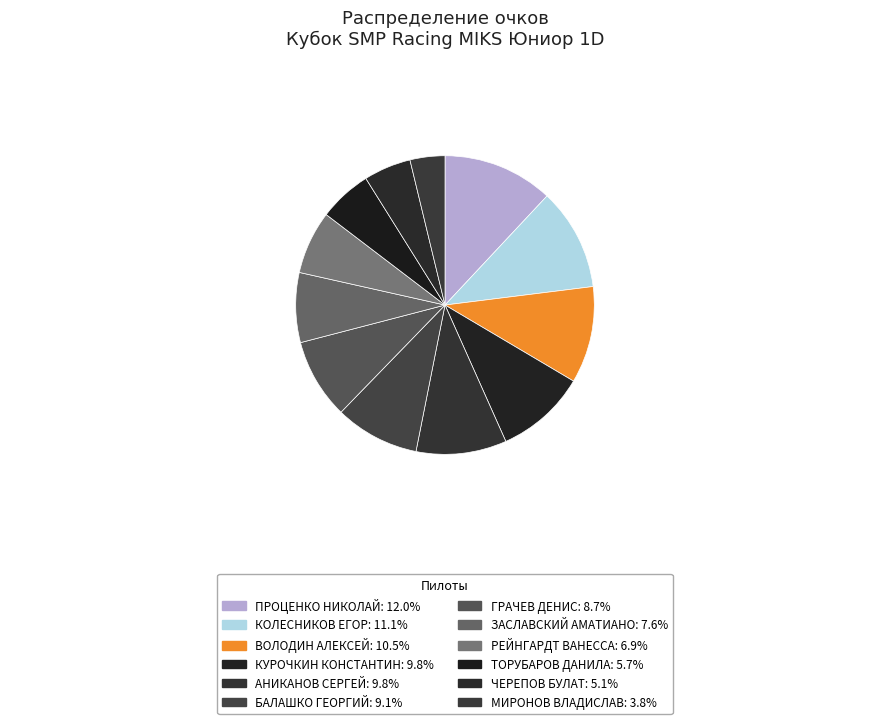

The ЧЕРЕПОВ БУЛАТ slice represents 5% of the pie. True or false?

True